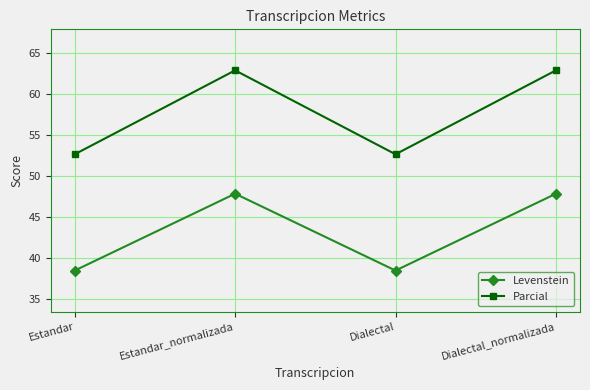

Rank the series by their maximum value, from highest to lowest.

Parcial, Levenstein